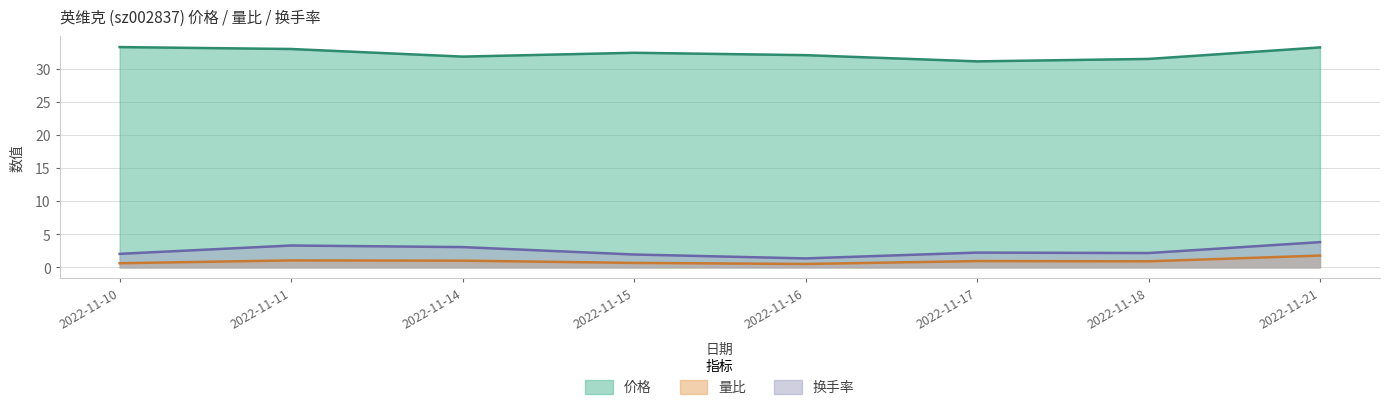

Is it true that 换手率 equals 1.1 at 2022-11-10?

False